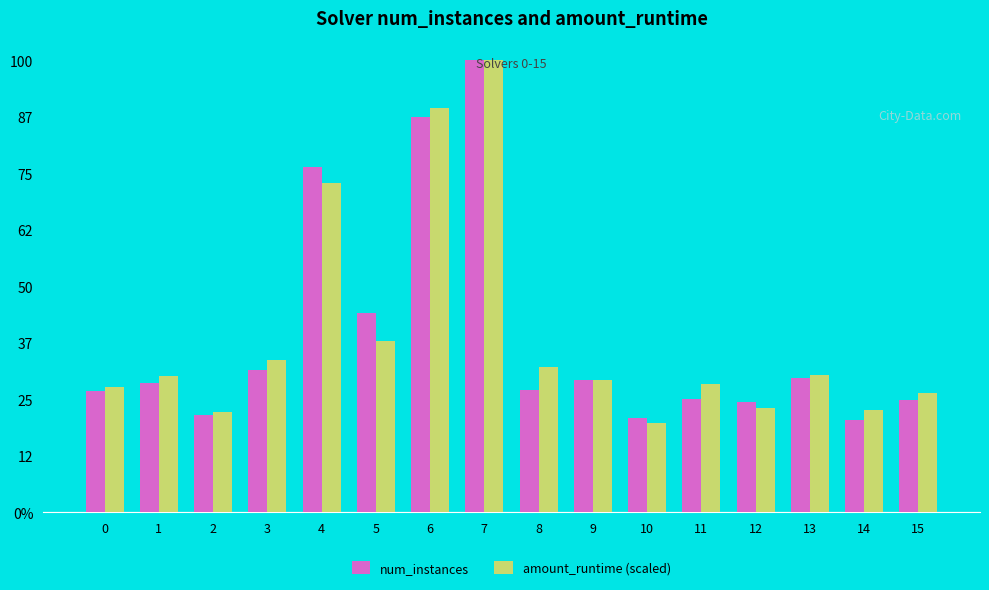

What is the lowest value of the amount_runtime (scaled) series?

79.3